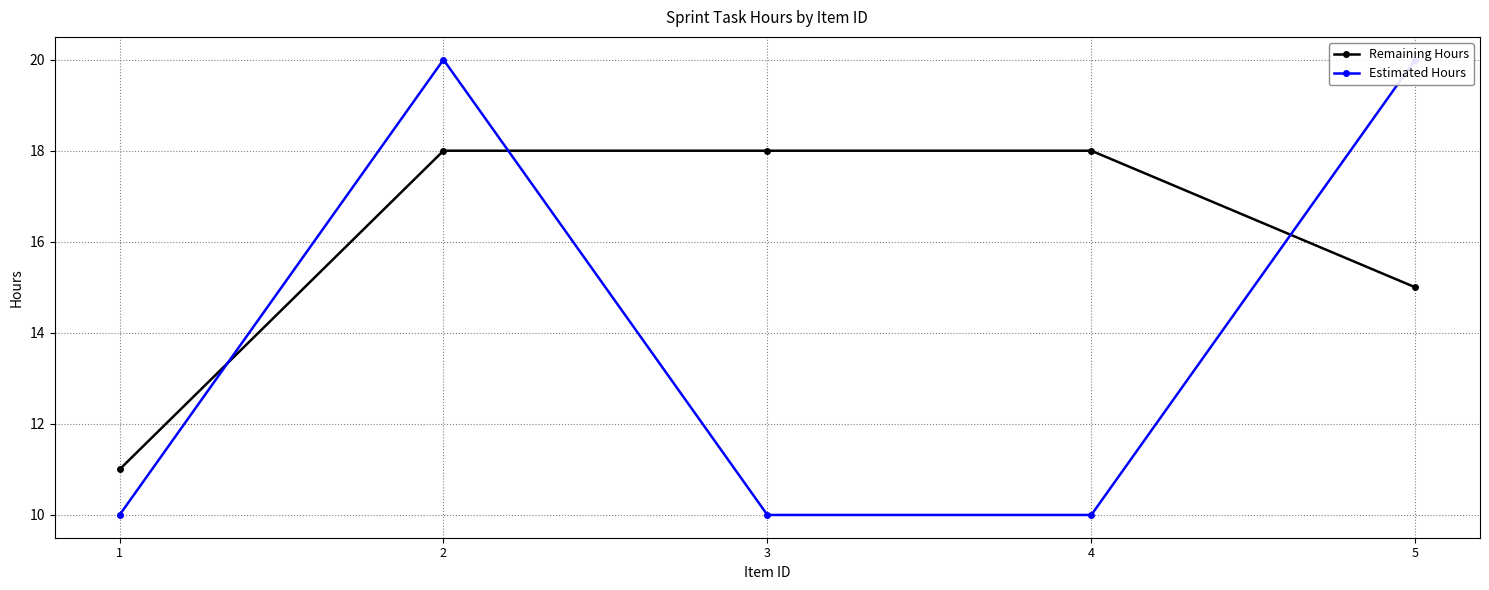

True or false: Remaining Hours has a value of 10 at 5.

False